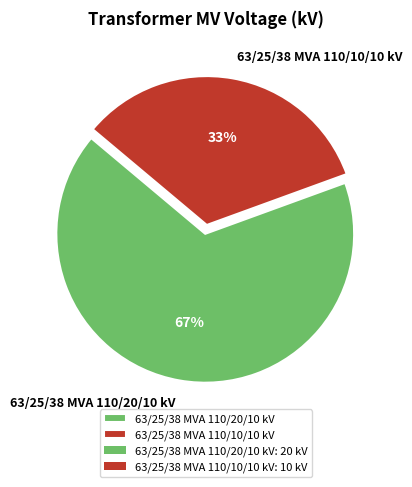

What is the largest slice in the pie chart?

63/25/38 MVA 110/20/10 kV